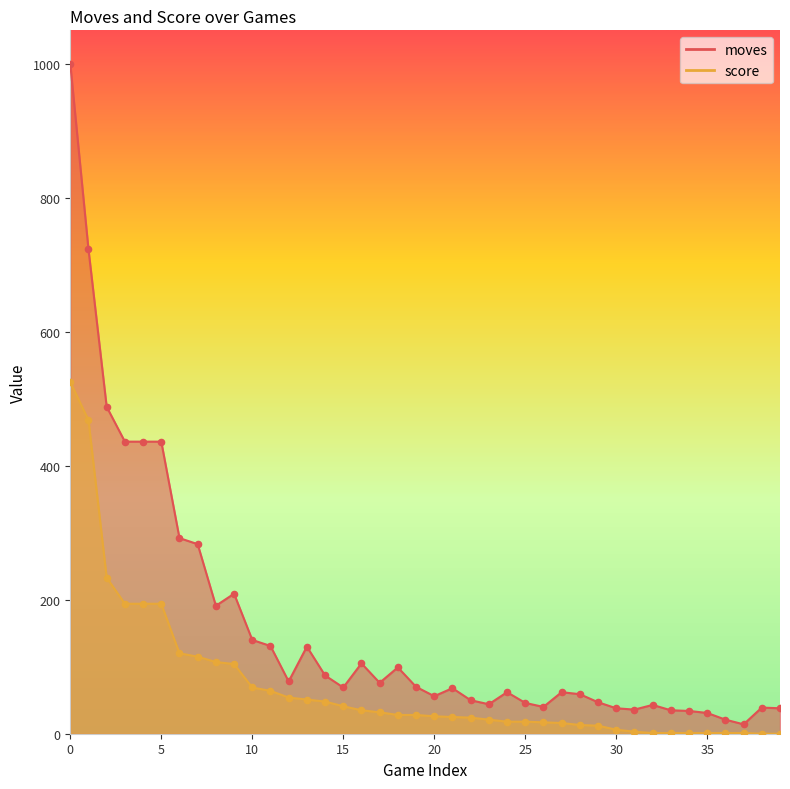

Which series has the largest total across all categories?

moves